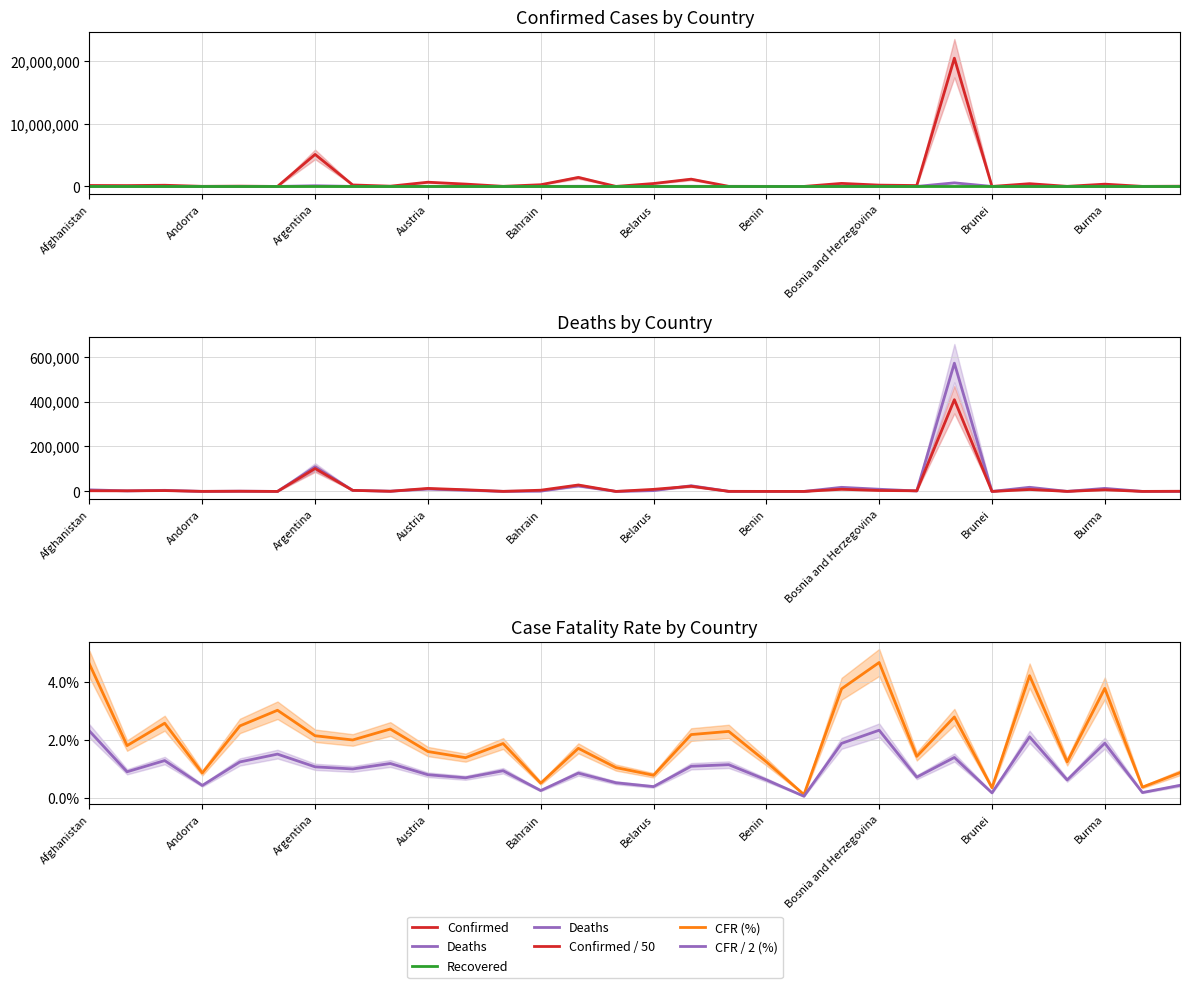

How many interior local peaks does the Confirmed series have?

10